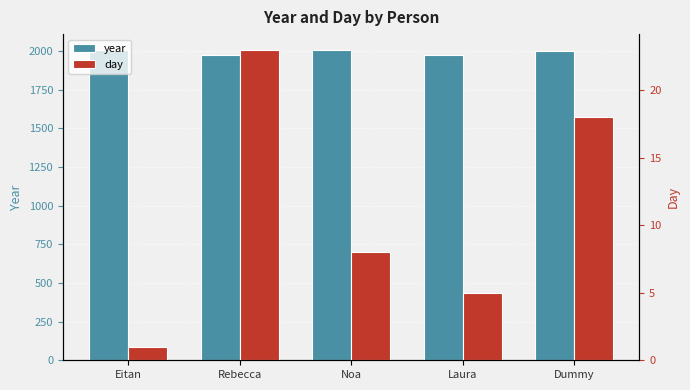

What is the sum of all year values?

9964